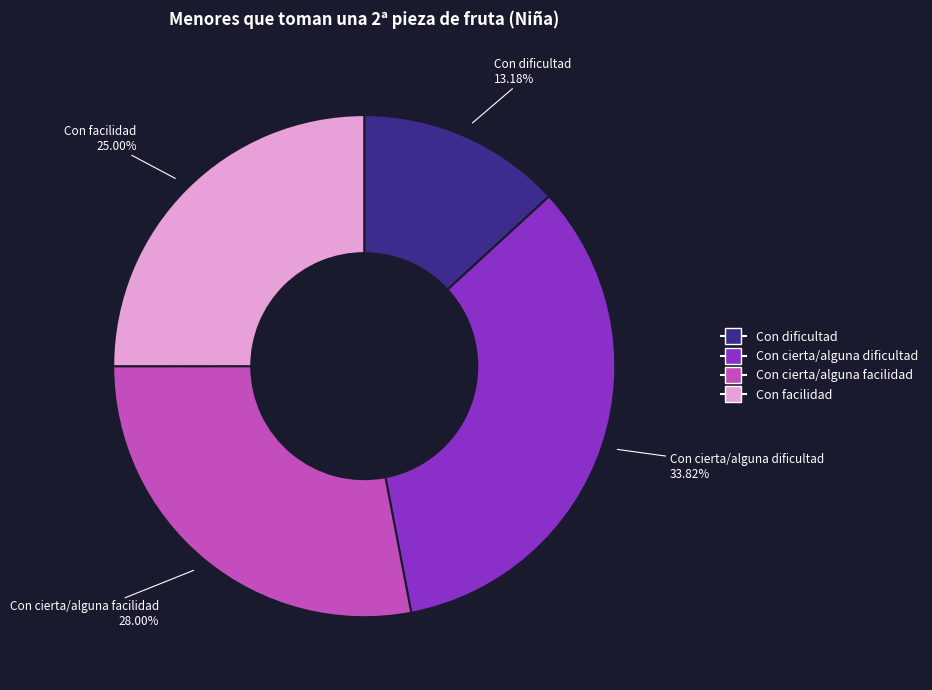

How much of the chart is everything except Con cierta/alguna dificultad?

66.2%